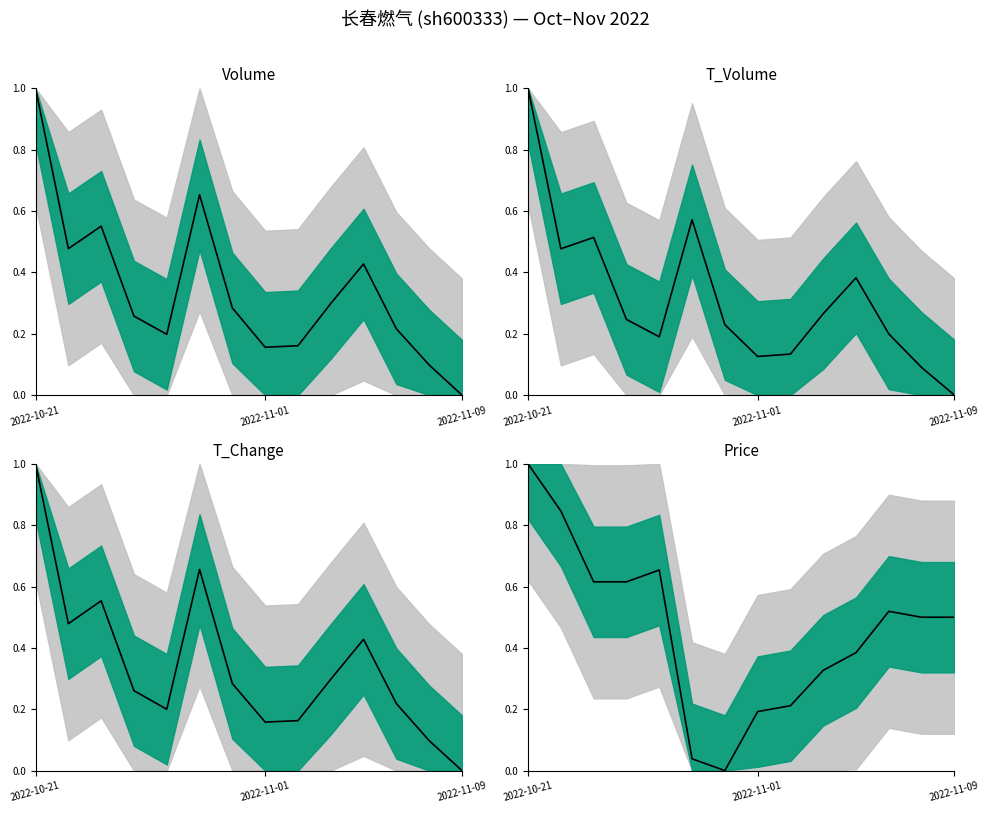

At 10, list the series in order from smallest to largest.

t_volume, price, volume, t_change